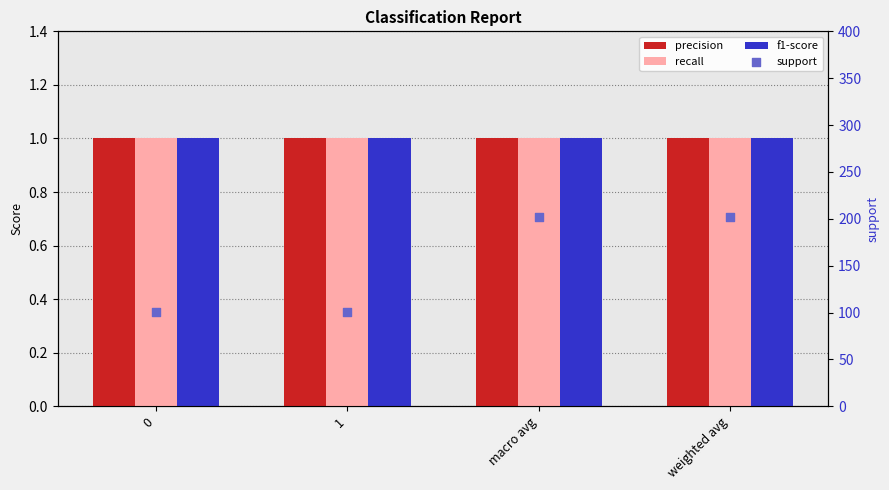

Which series reaches the minimum Y coordinate?

precision